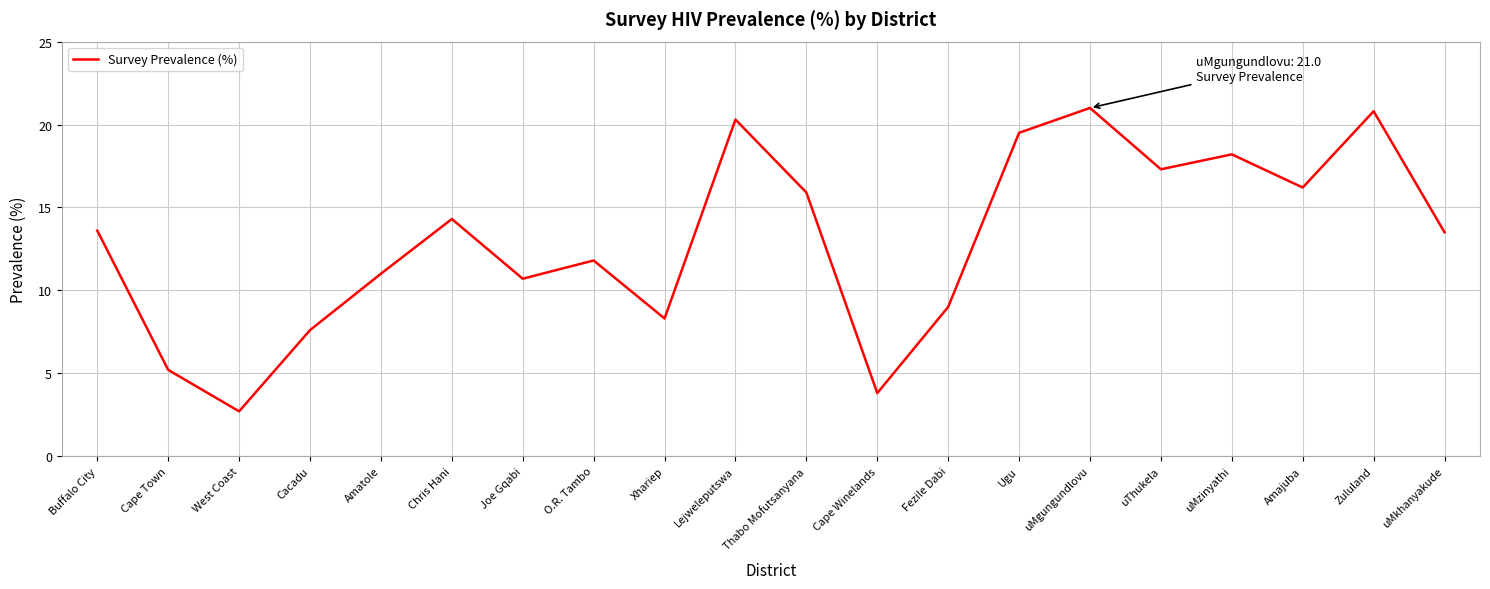

At which category does the chart reach its minimum across all series?

West Coast